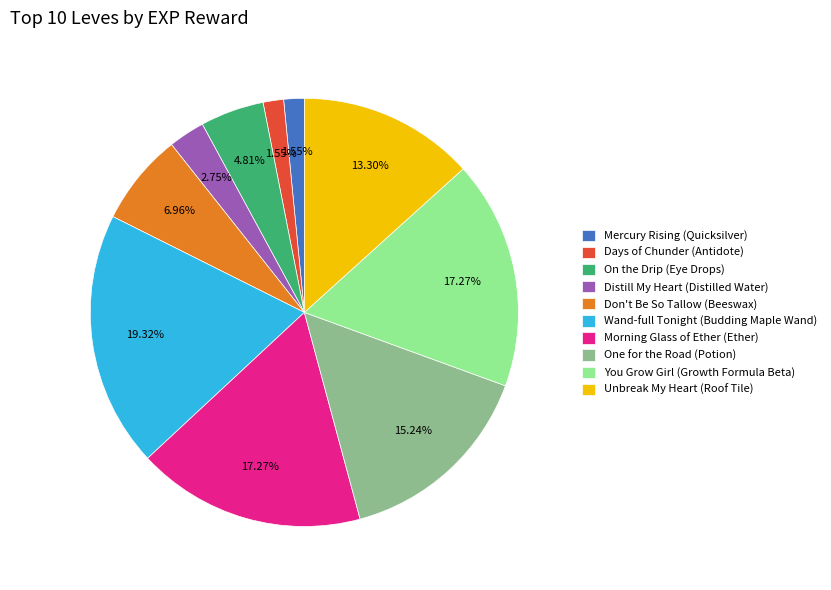

What percentage do One for the Road (Potion) and Wand-full Tonight (Budding Maple Wand) together represent?

34.6%